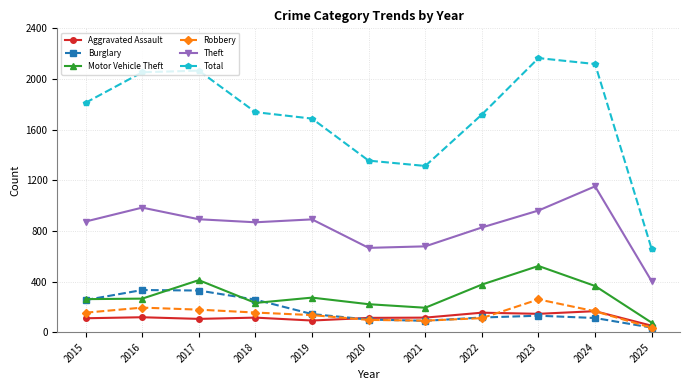

At 2018, list the series in order from smallest to largest.

Aggravated Assault, Robbery, Motor Vehicle Theft, Burglary, Theft, Total